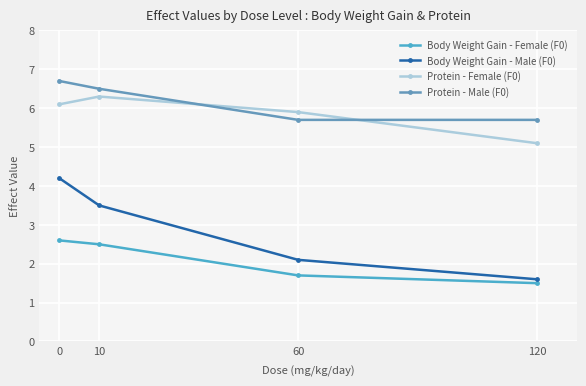

Does the chart display data point markers on the line(s)?

Yes